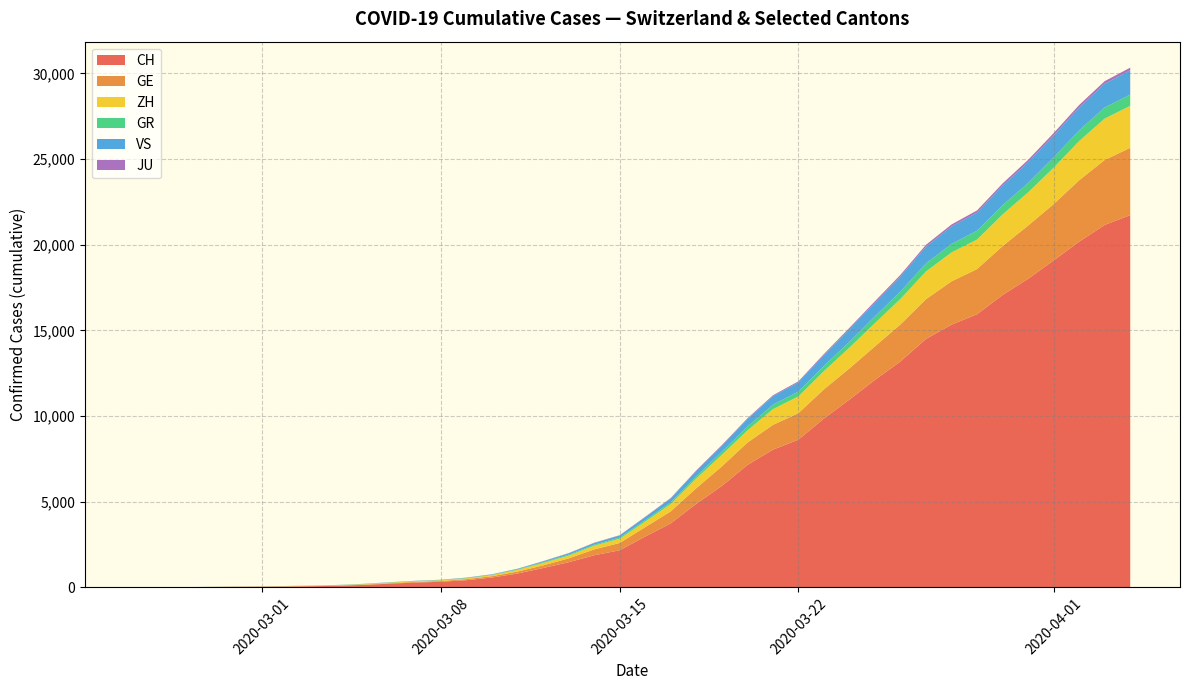

What is the highest value of the CH series?

21728